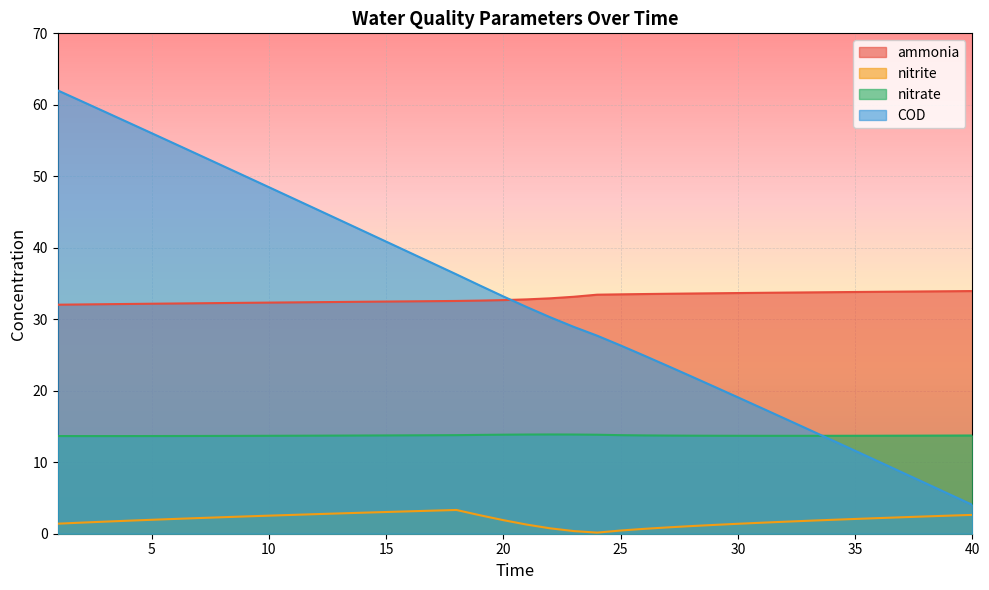

How many lines are shown in the chart?

4